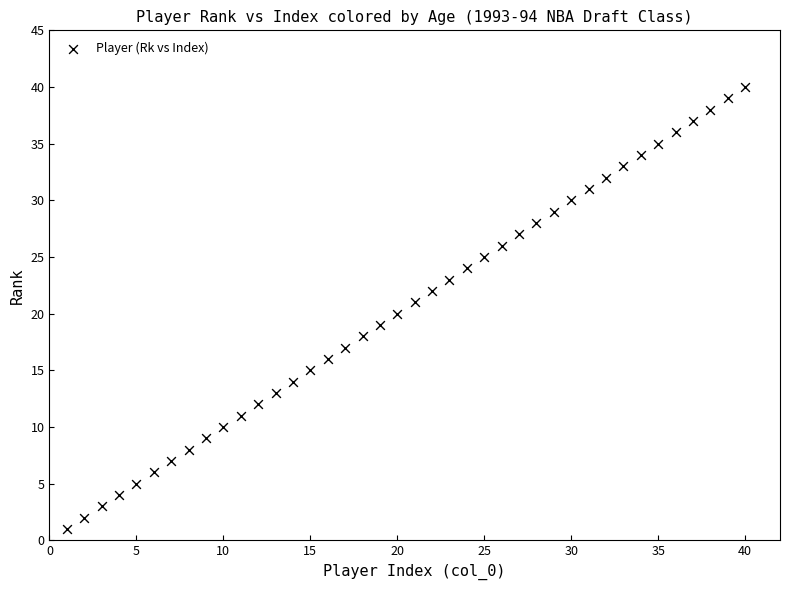

What is the range of X values (max minus min)?

39